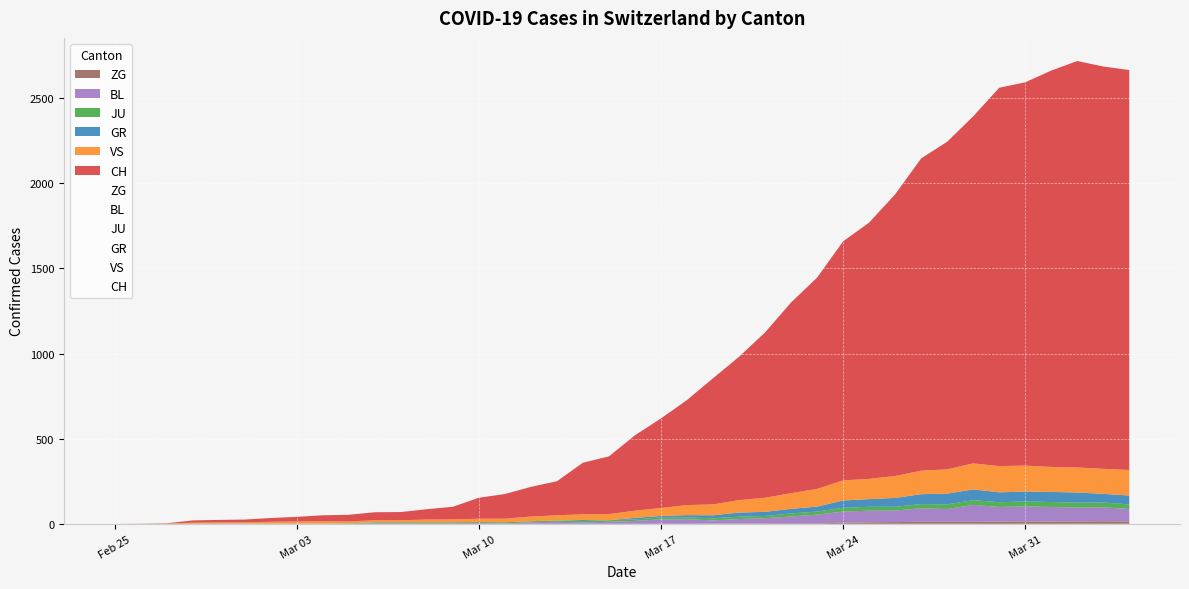

True or false: JU has more than 2 points higher than both neighbors.

False